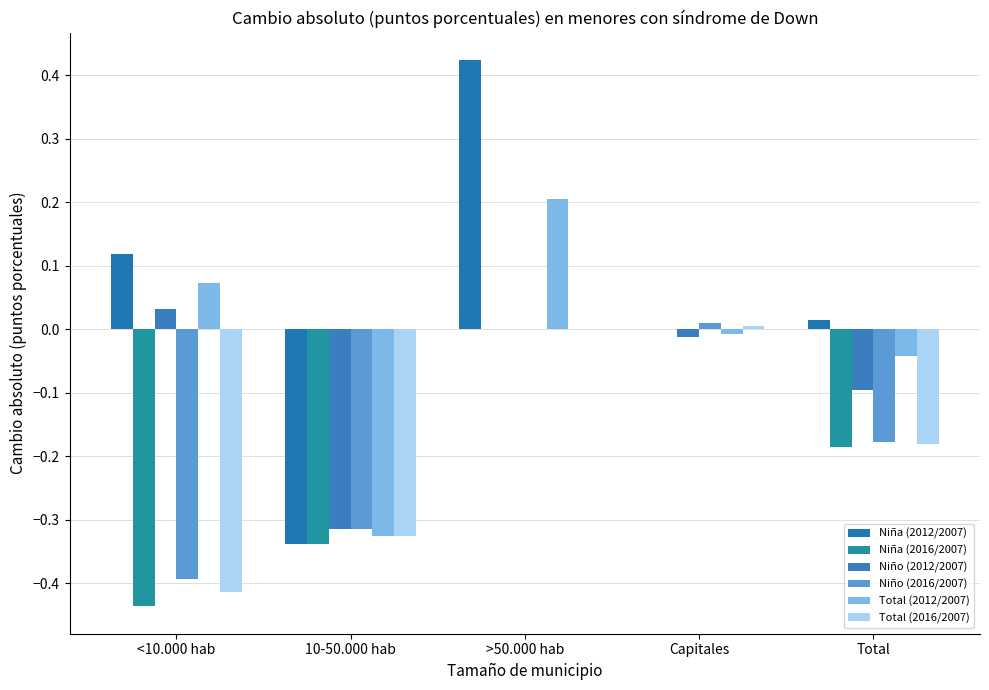

Which series has the widest spread of values?

Niña (2012/2007)